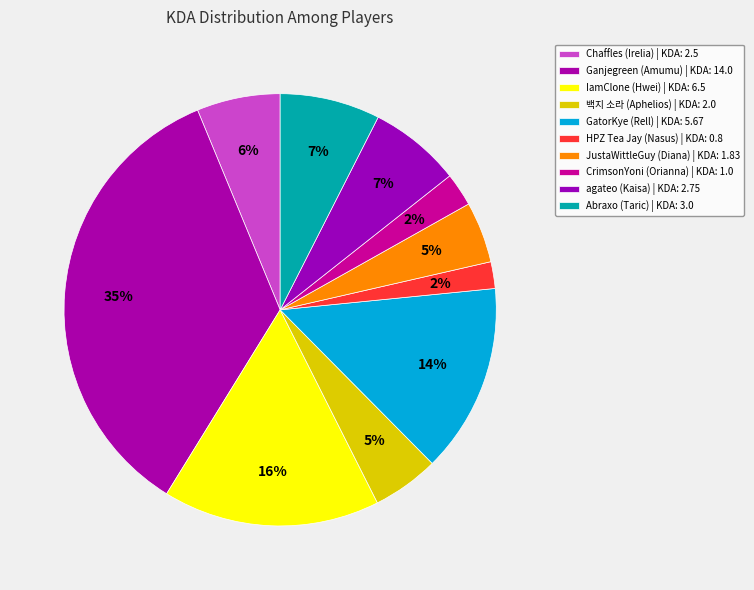

What is the change in value from Chaffles (Irelia) to Ganjegreen (Amumu)?

+11.5